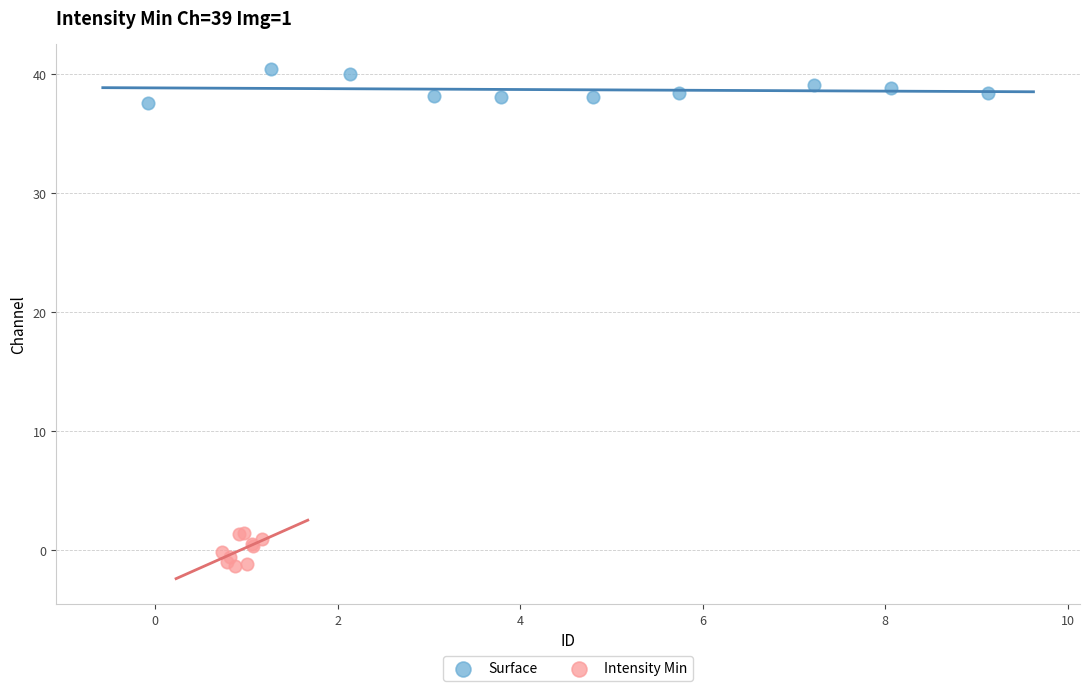

Which series contains the highest Y value?

Surface